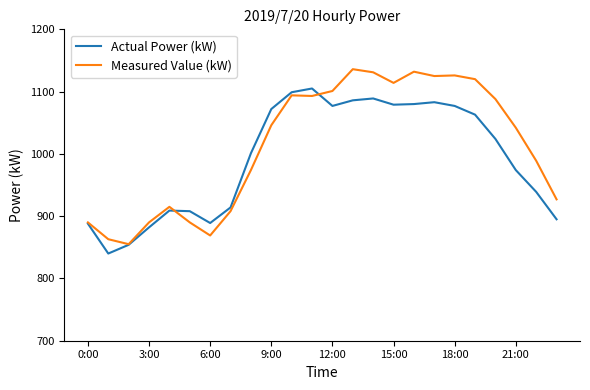

What is the smallest value displayed?

840